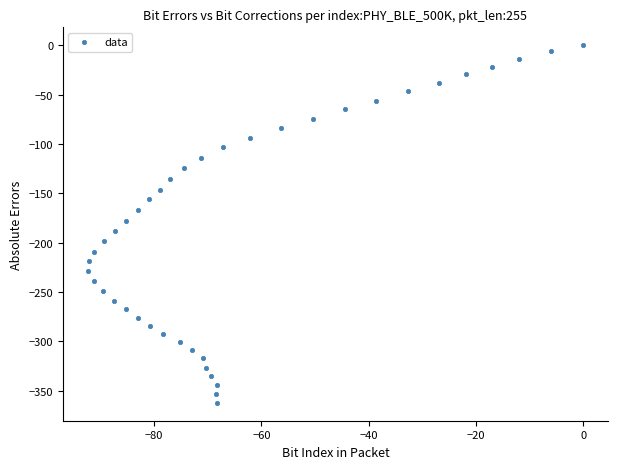

What is the range of X values (max minus min)?

92.4